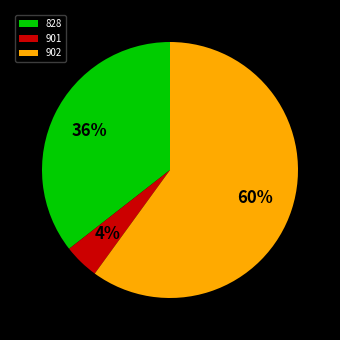

To the nearest percent, what is the combined percentage of 828 and 902?

96%